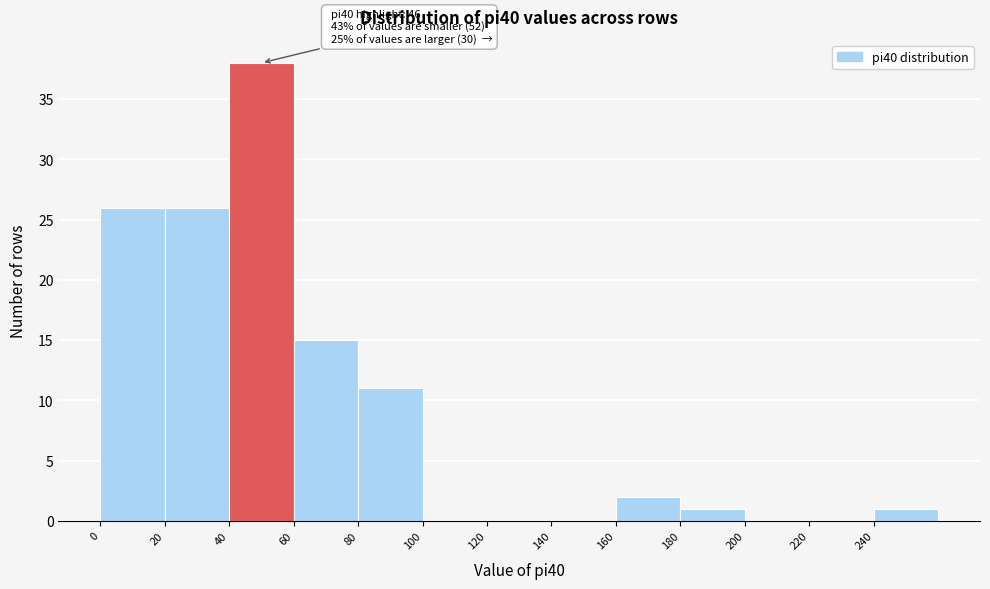

Which range on the x-axis has the tallest bar?

40 to 60